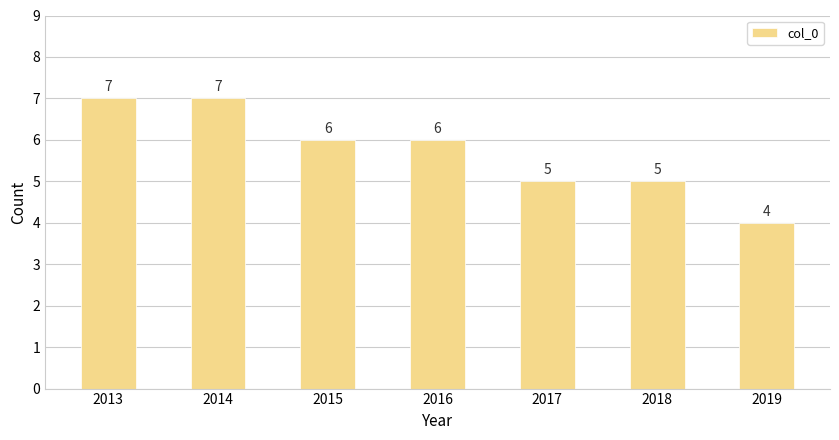

What is the sum of all values?

40